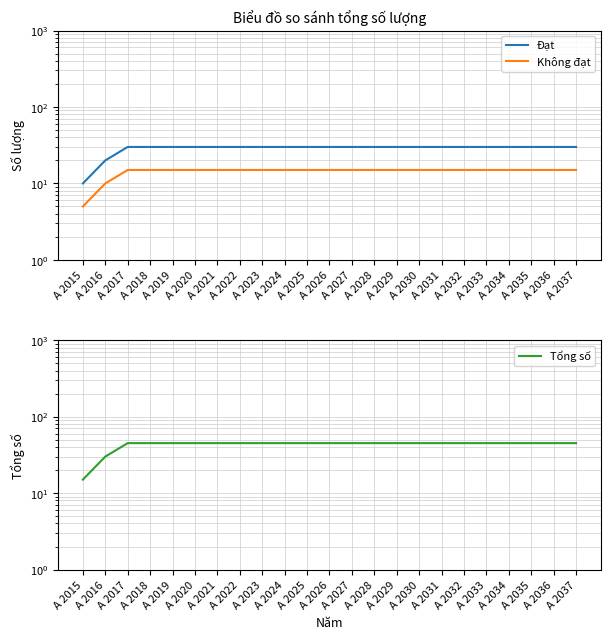

Rank the series by their maximum value, from highest to lowest.

Tổng số, Đạt, Không đạt